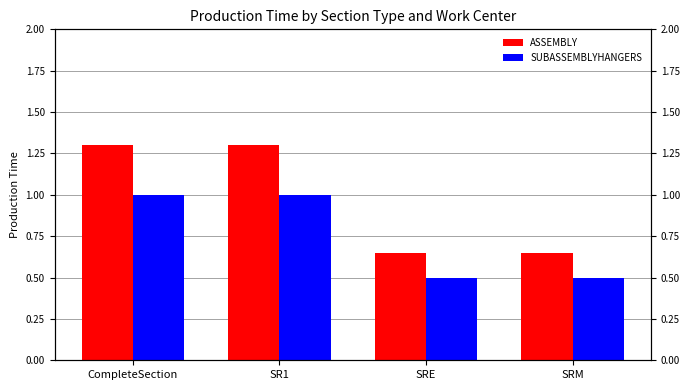

Reading left to right, list all the values displayed in this chart.

ASSEMBLY: CompleteSection=1.3	SR1=1.3	SRE=0.7	SRM=0.7
SUBASSEMBLYHANGERS: CompleteSection=1.0	SR1=1.0	SRE=0.5	SRM=0.5